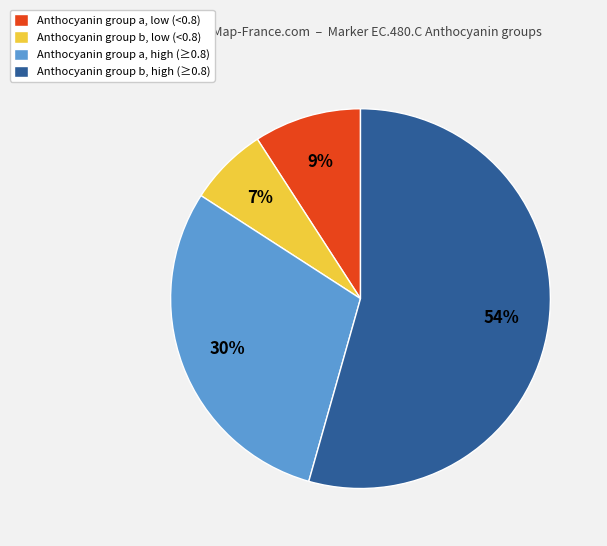

What is the majority slice?

Anthocyanin group b, high (≥0.8)